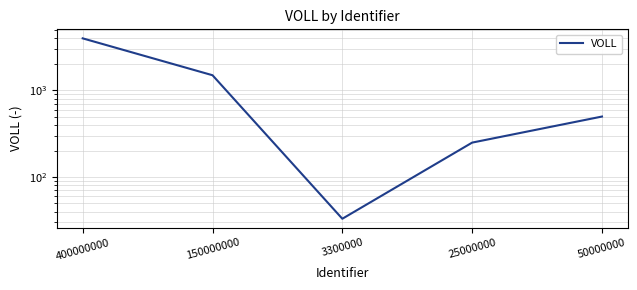

List the labels in order of value, smallest first.

3300000, 25000000, 50000000, 150000000, 400000000